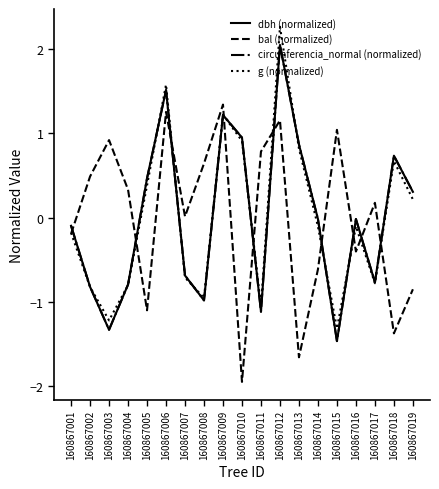

What is the greatest value displayed?

2.3